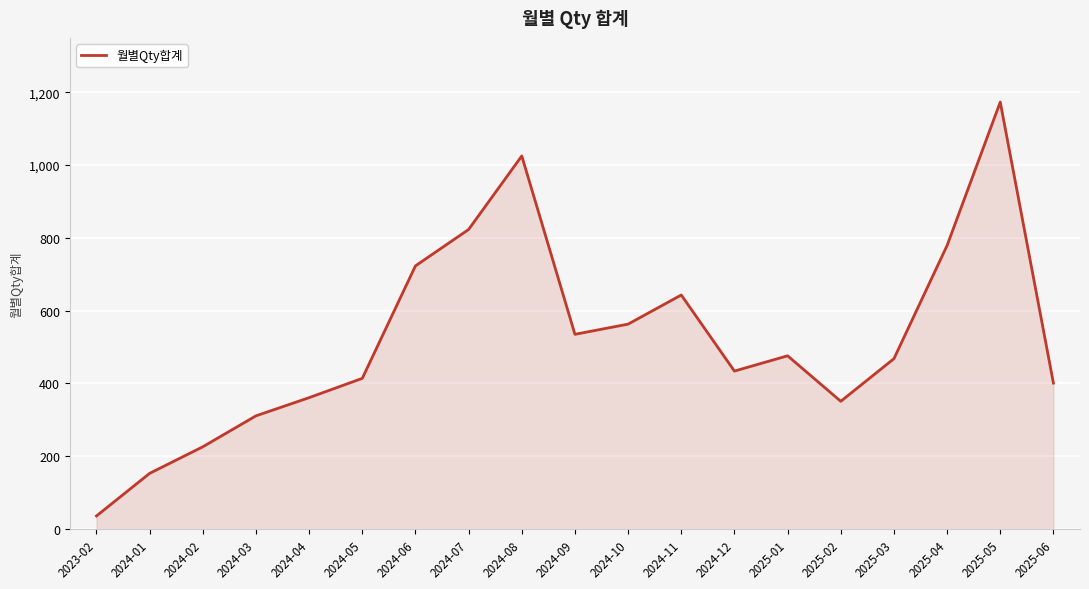

Reading left to right, extract all data points from this chart.

2023-02=36	2024-01=153	2024-02=226	2024-03=311	2024-04=361	2024-05=414	2024-06=723	2024-07=823	2024-08=1025	2024-09=535	2024-10=563	2024-11=643	2024-12=434	2025-01=476	2025-02=351	2025-03=468	2025-04=779	2025-05=1173	2025-06=401